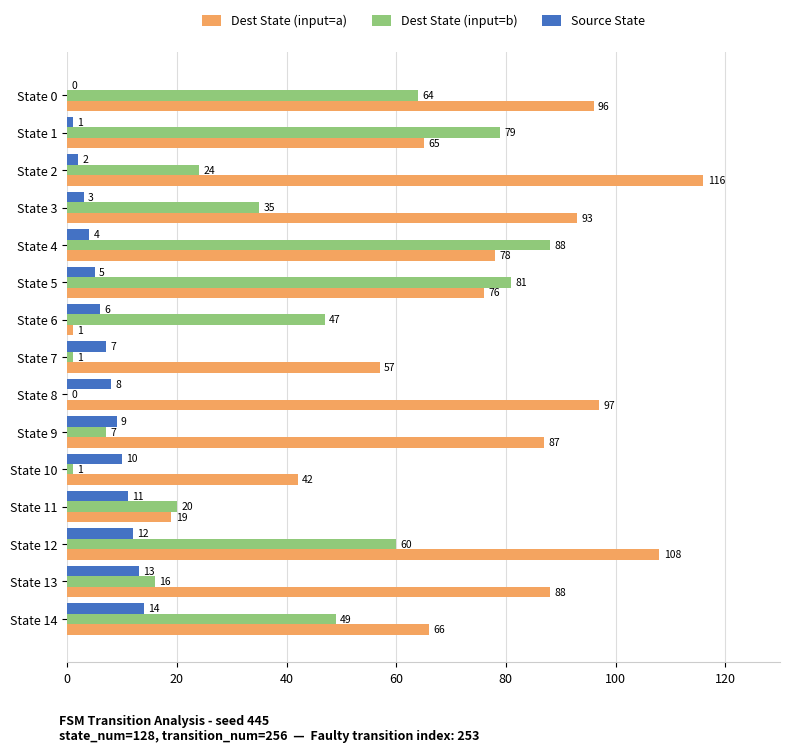

What is the sum of the Source State values at State 7 and State 10?

17